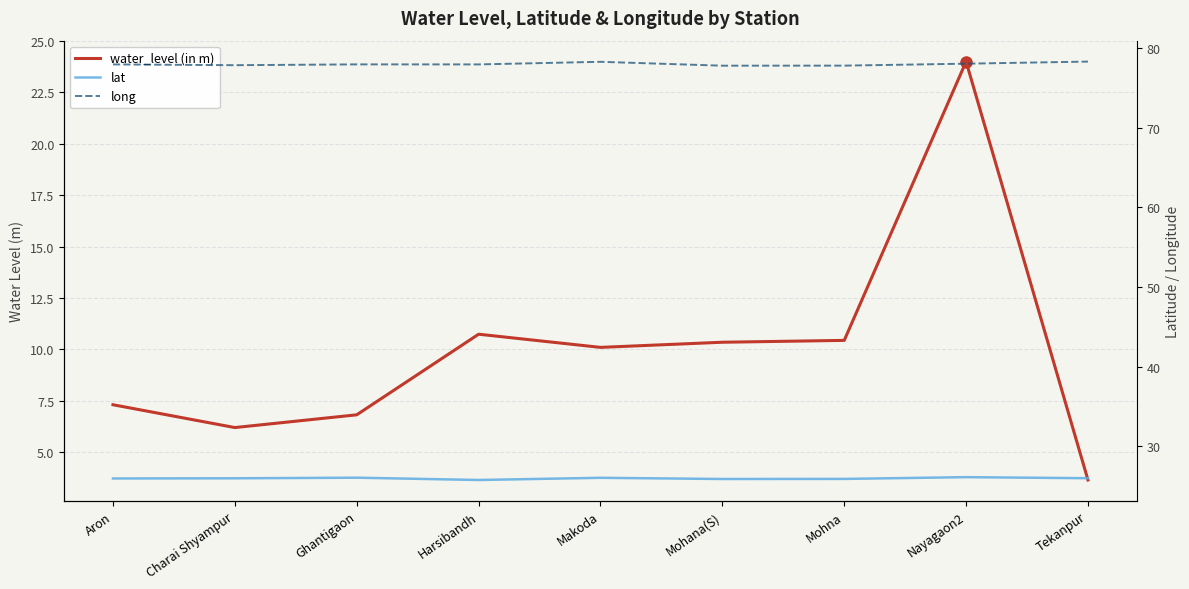

Which has a higher value, Aron or Mohna?

Mohna